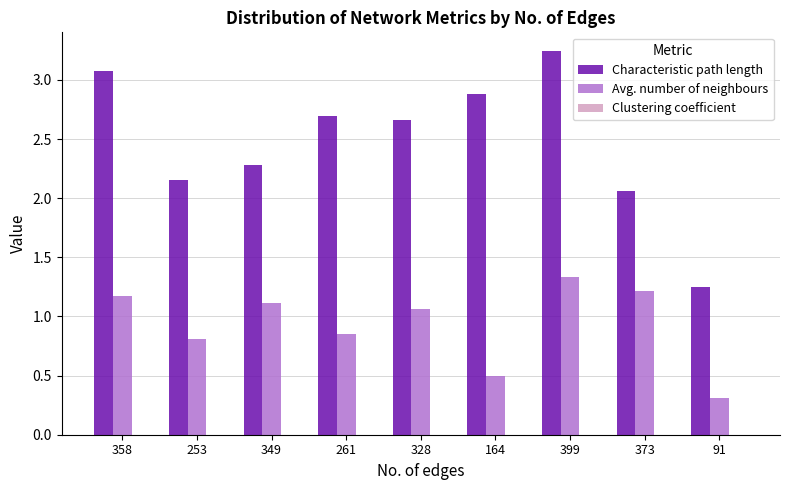

What is the difference between the maximum and minimum values in the Avg. number of neighbours series?

1.0